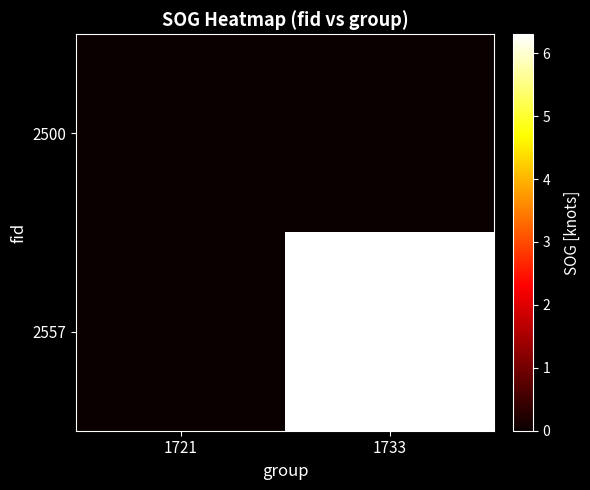

At 1721, list the series in order from smallest to largest.

2500, 2557